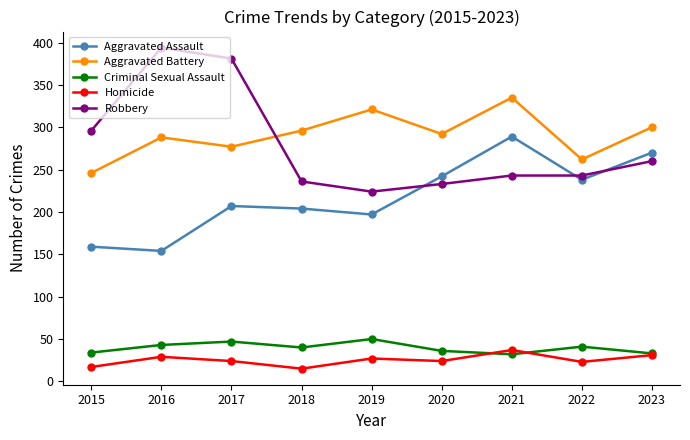

Is the value of Aggravated Battery at 2023 greater than the value of Robbery at 2015?

Yes